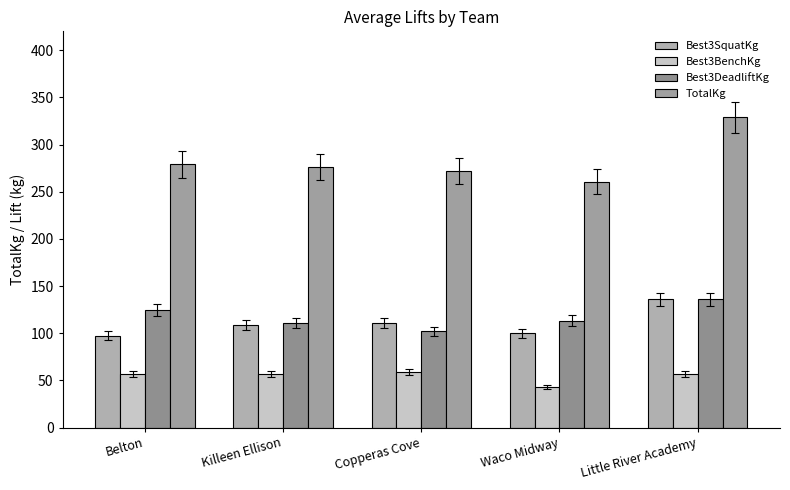

What is the value of the Best3BenchKg bar at the 5th from the left?

56.7